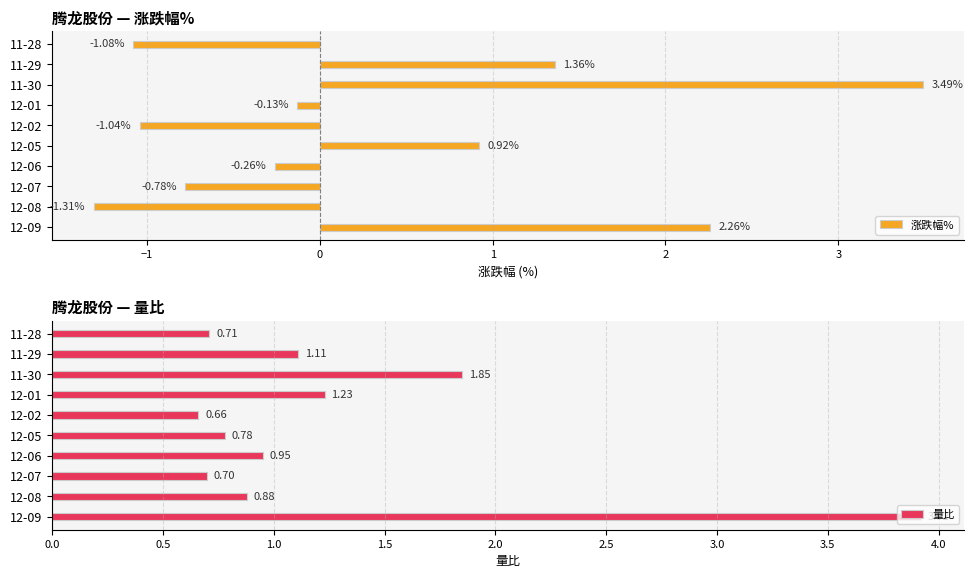

List the series in order of their overall mean, lowest first.

涨跌幅%, 量比